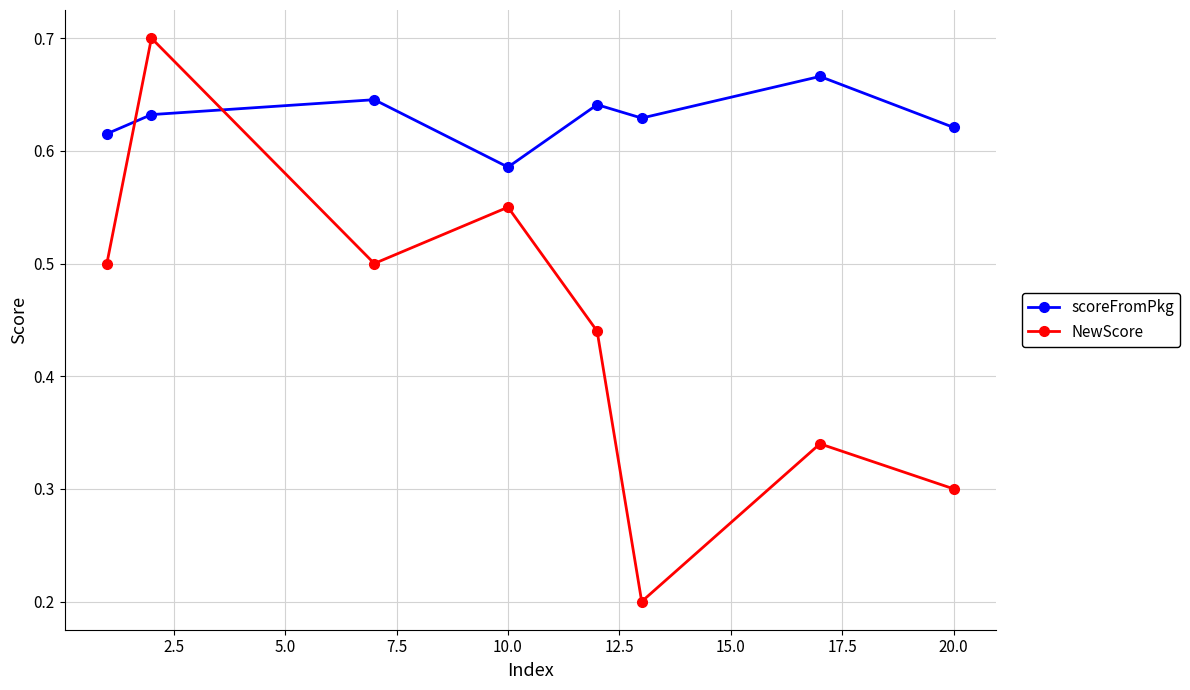

True or false: scoreFromPkg has more than 1 points higher than both neighbors.

True